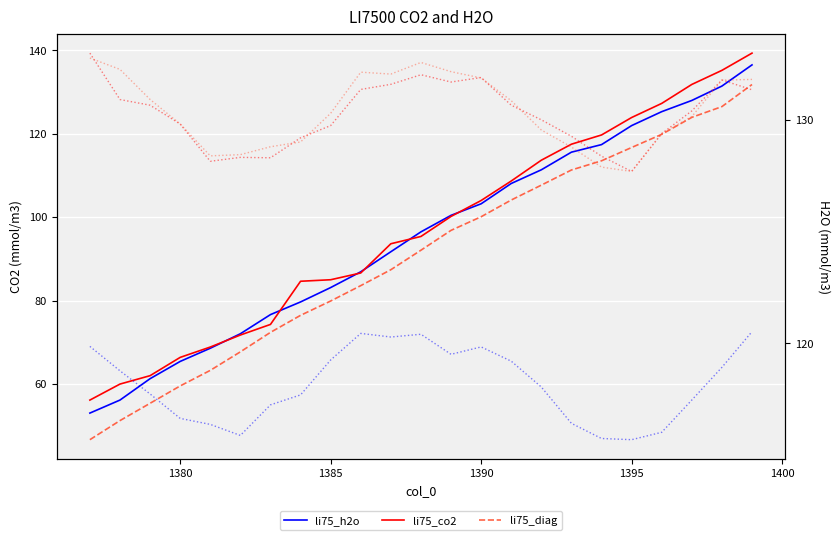

What is the value of the col_10_right point at the 22nd from the left?

118.9